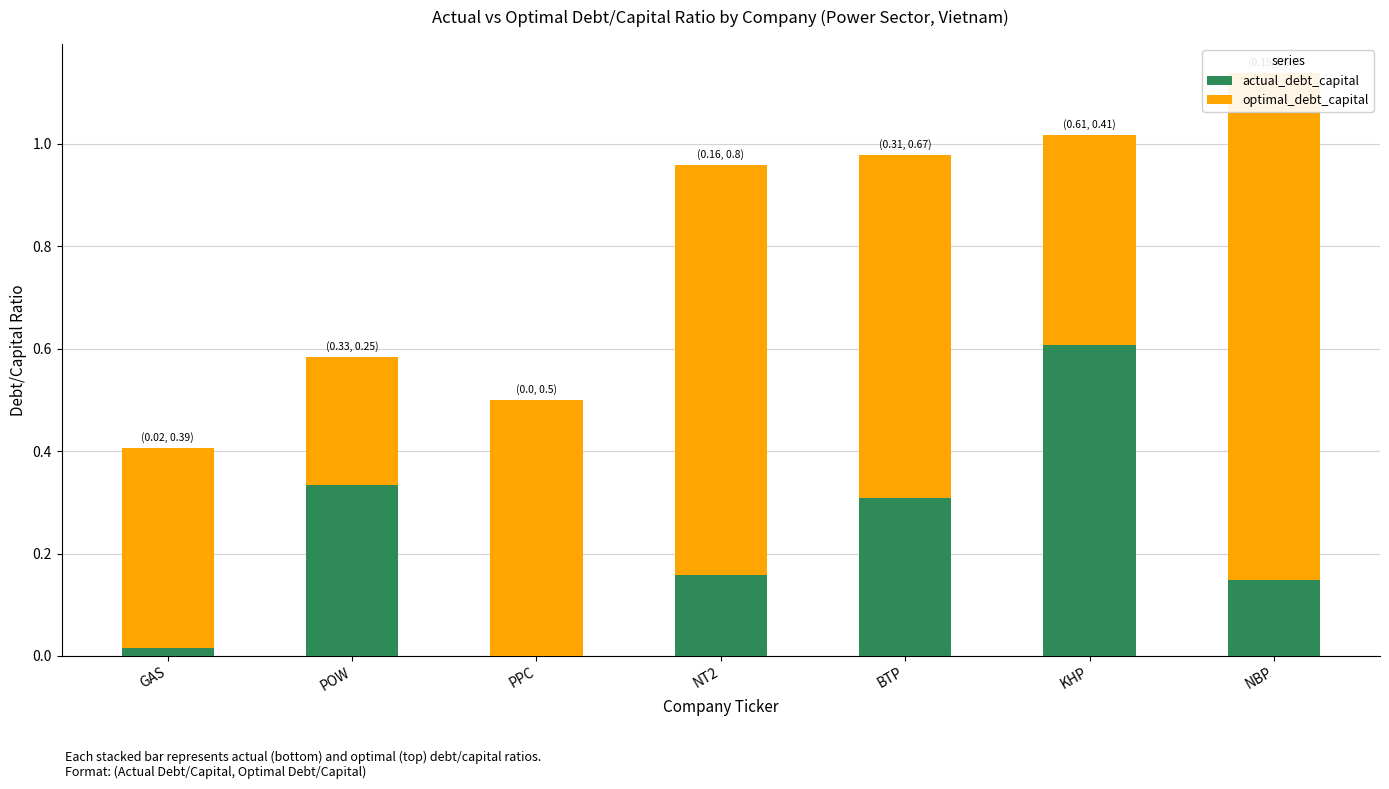

True or false: optimal_debt_capital has a value of 0.2 at KHP.

False